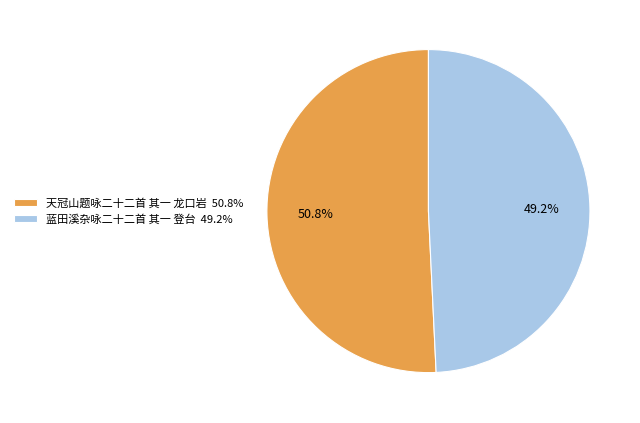

What percentage is the 蓝田溪杂咏二十二首 其一 登台 slice, to the nearest percent?

49%